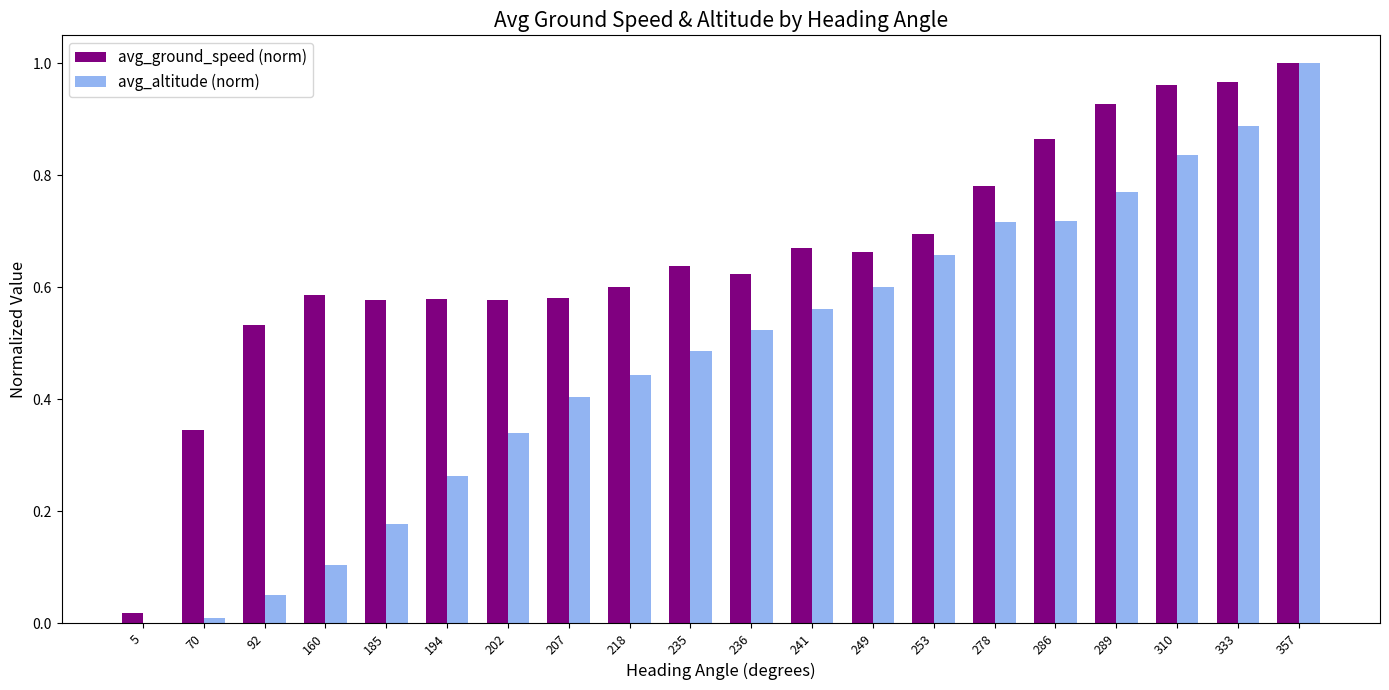

At which label does avg_ground_speed (norm) reach its peak?

357